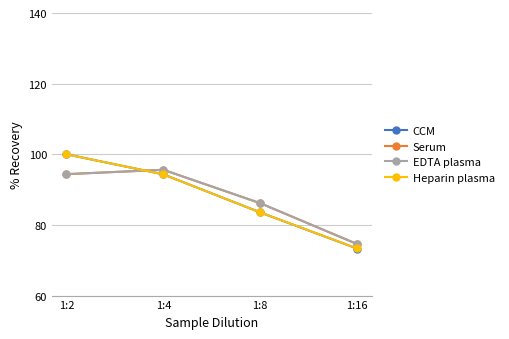

Where does the Heparin plasma series first go above 94?

1:2